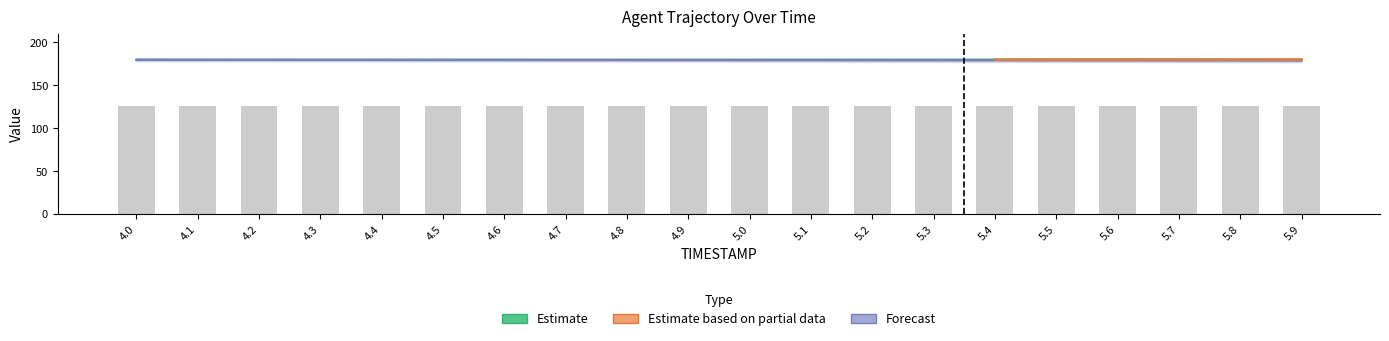

What position from the left is 5.3?

14